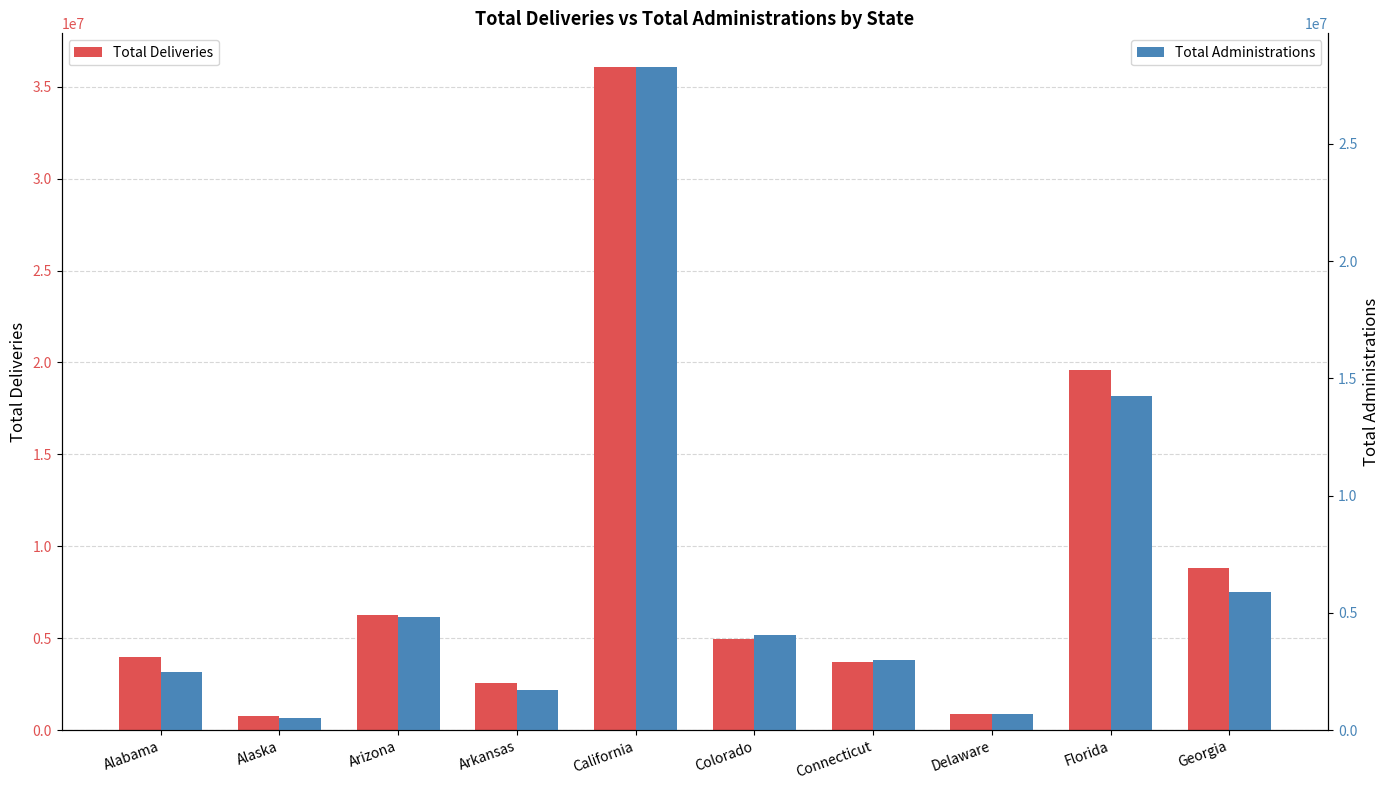

What is the label of the 6th bar from the left?

Colorado